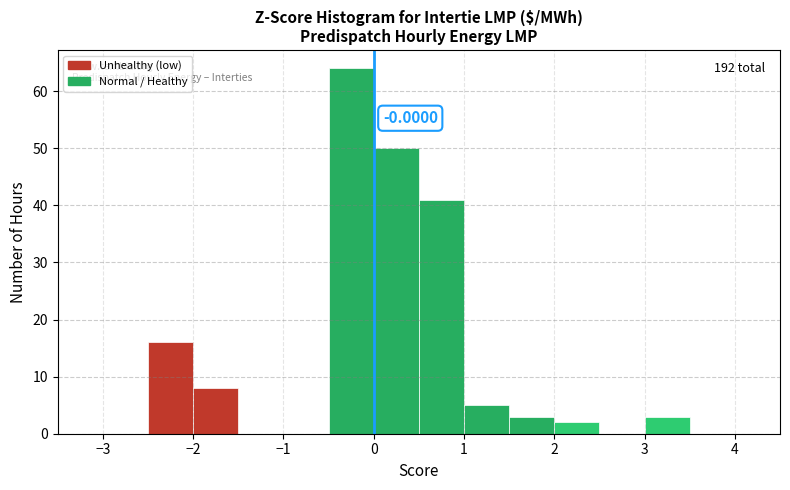

Which range on the x-axis has the tallest bar?

-0.5 to 0.0